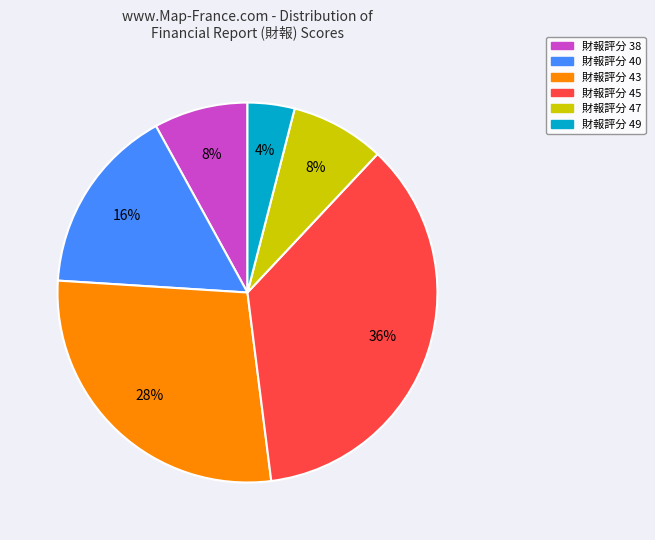

To the nearest percent, what is the difference between the largest and smallest slice percentages?

32%